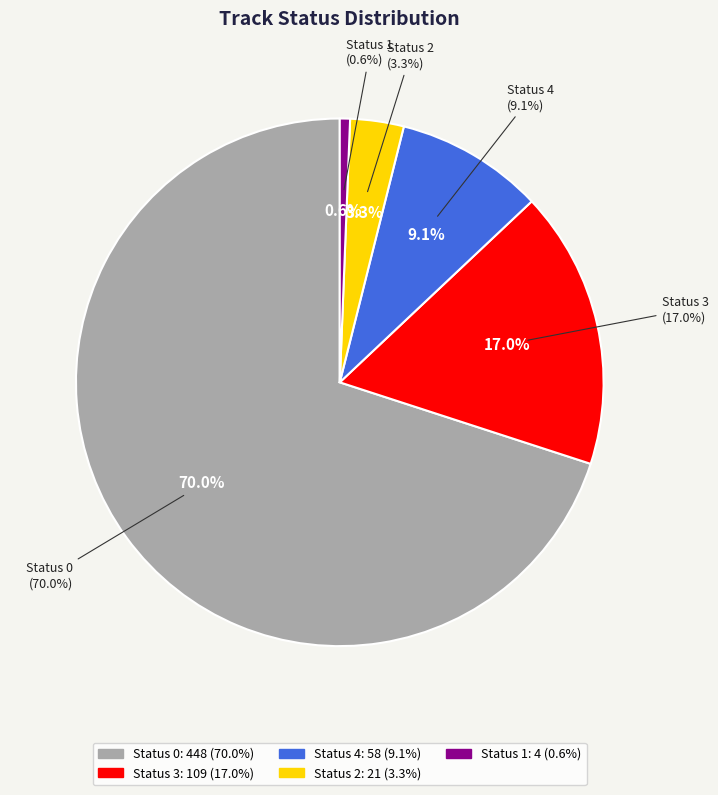

Does any single category account for the majority?

Yes